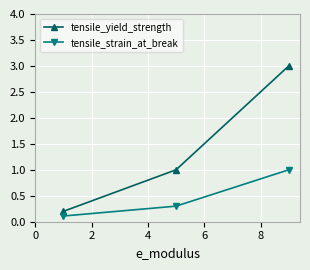

What is the minimum value shown in the chart?

0.1